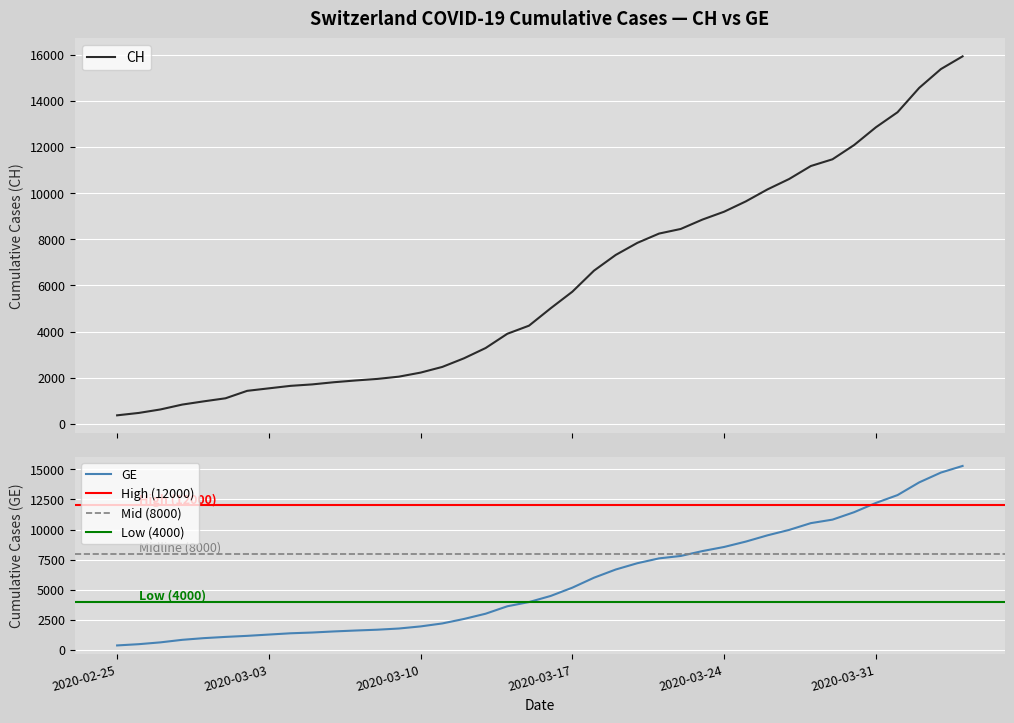

At how many categories does at least one series exceed 13756?

3